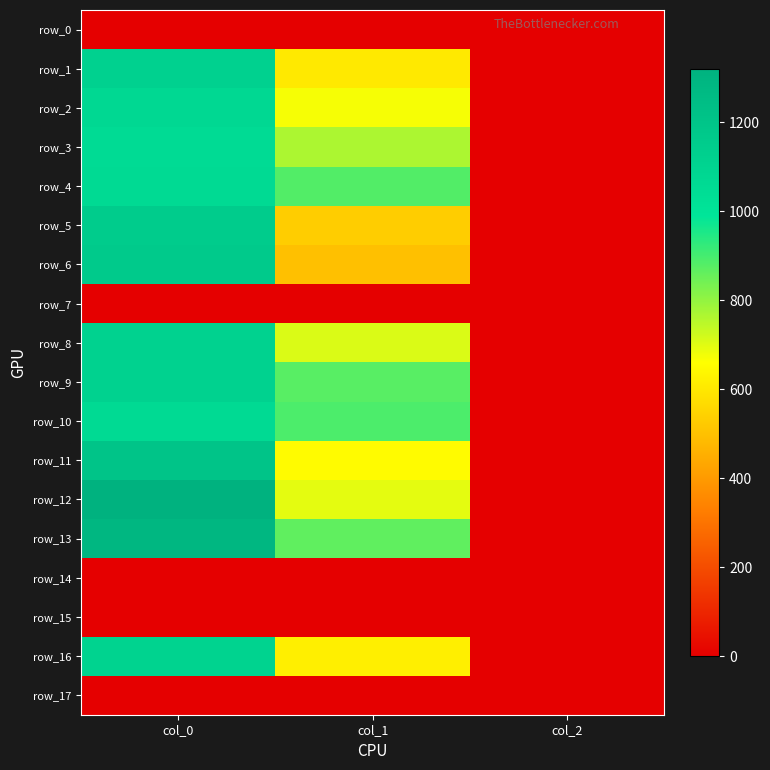

Rank the series at col_1 from highest to lowest value.

row_10, row_4, row_9, row_13, row_3, row_8, row_12, row_2, row_11, row_16, row_1, row_5, row_6, row_0, row_7, row_14, row_15, row_17